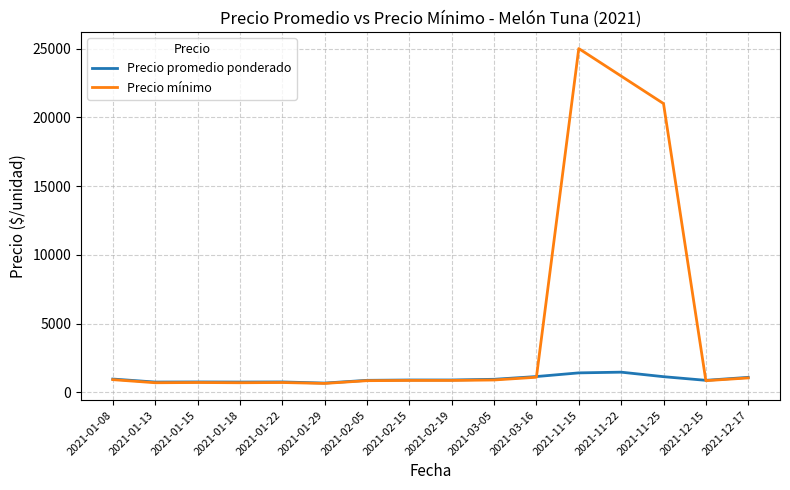

Does the chart display data point markers on the line(s)?

No